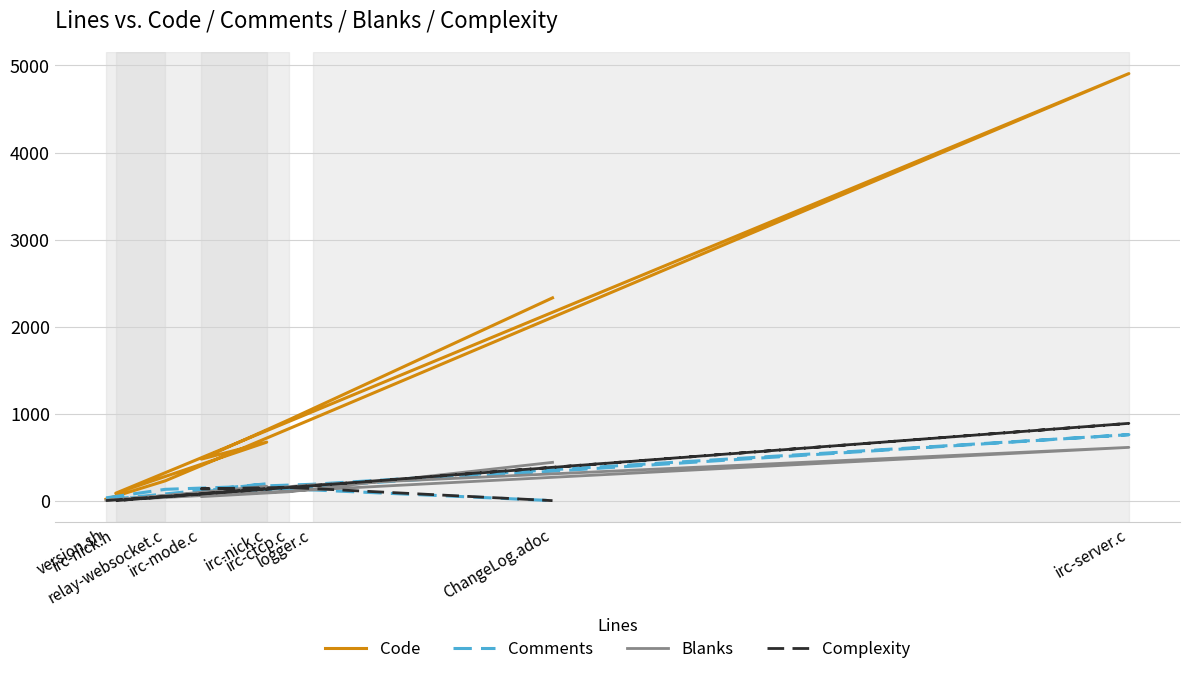

The value of Complexity at ChangeLog.adoc is 0. True or false?

True